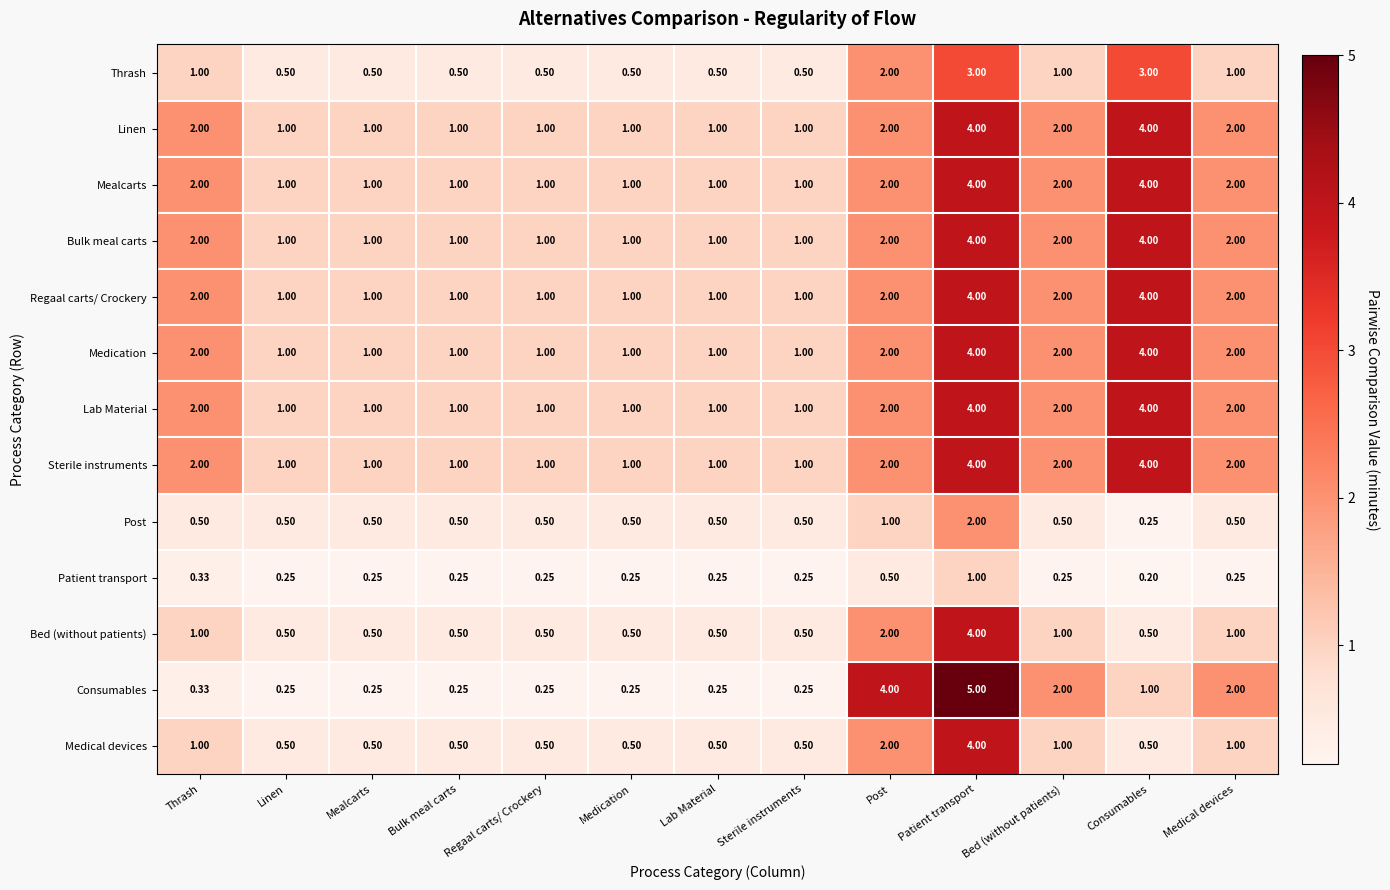

Between Lab Material and Post, which series saw the biggest shift?

Consumables